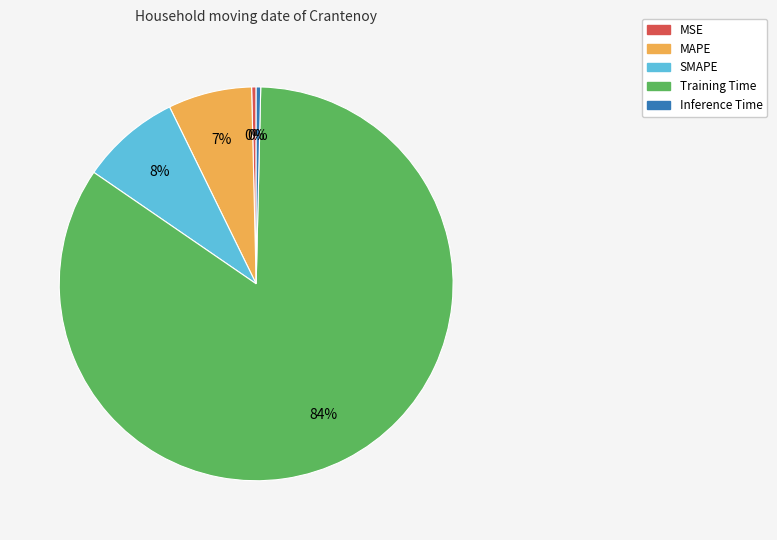

Which category has the biggest portion of the pie?

Training Time